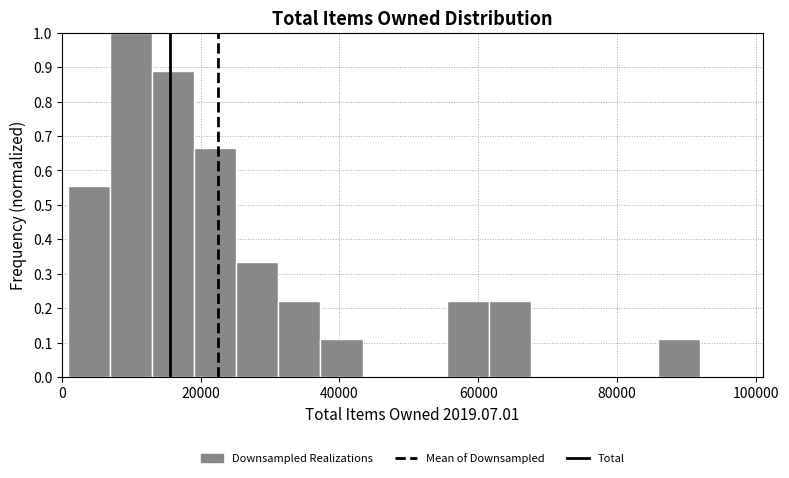

Around what value on the x-axis is the tallest bar? Give the approximate position of its centre, as read against the axis.

10000